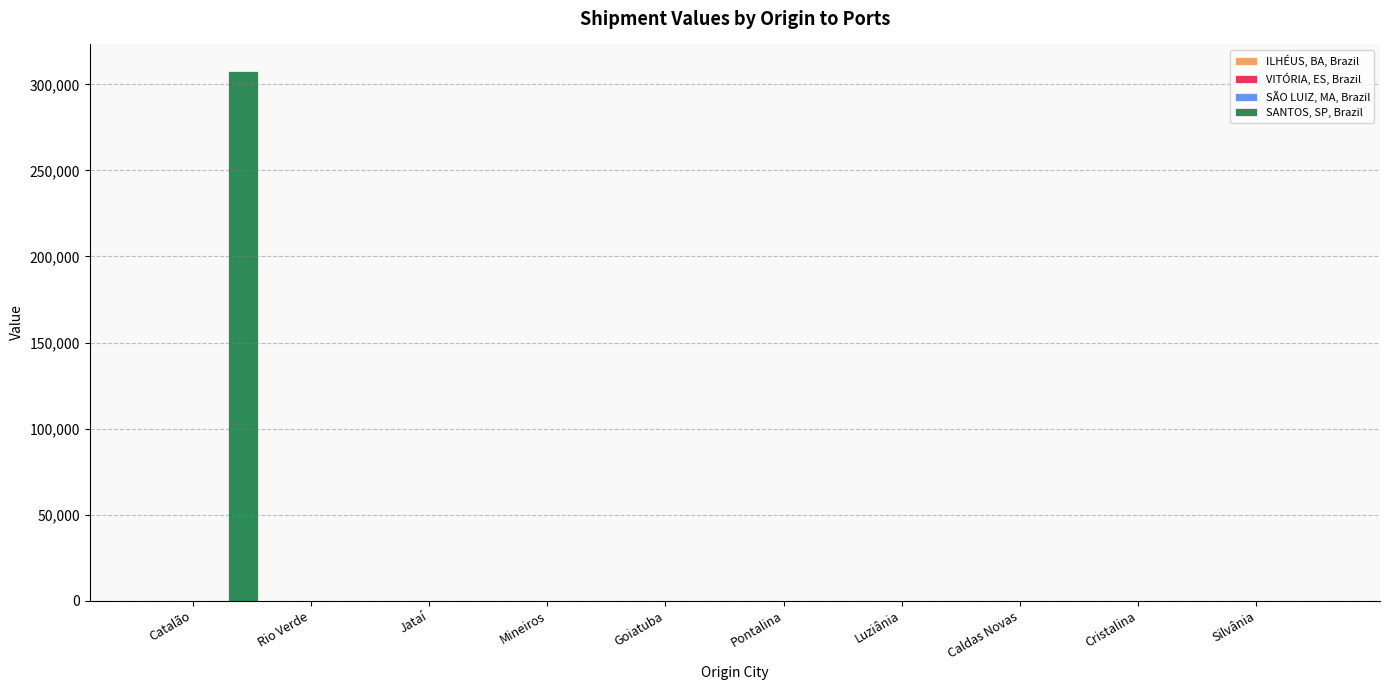

What is the greatest value displayed?

307860.8